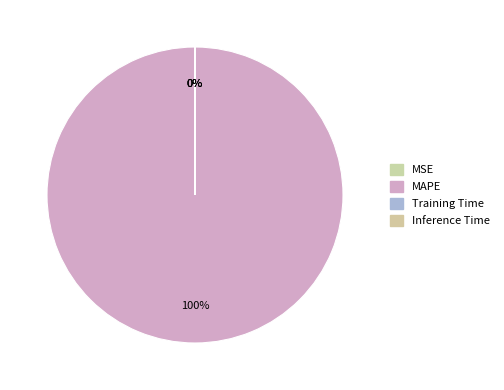

The Inference Time slice represents 0% of the pie. True or false?

True